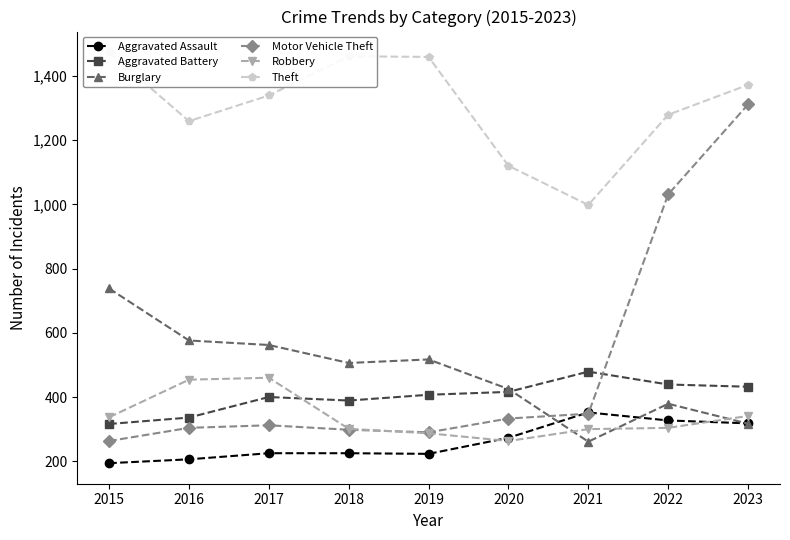

What is the maximum value shown in the chart?

1474